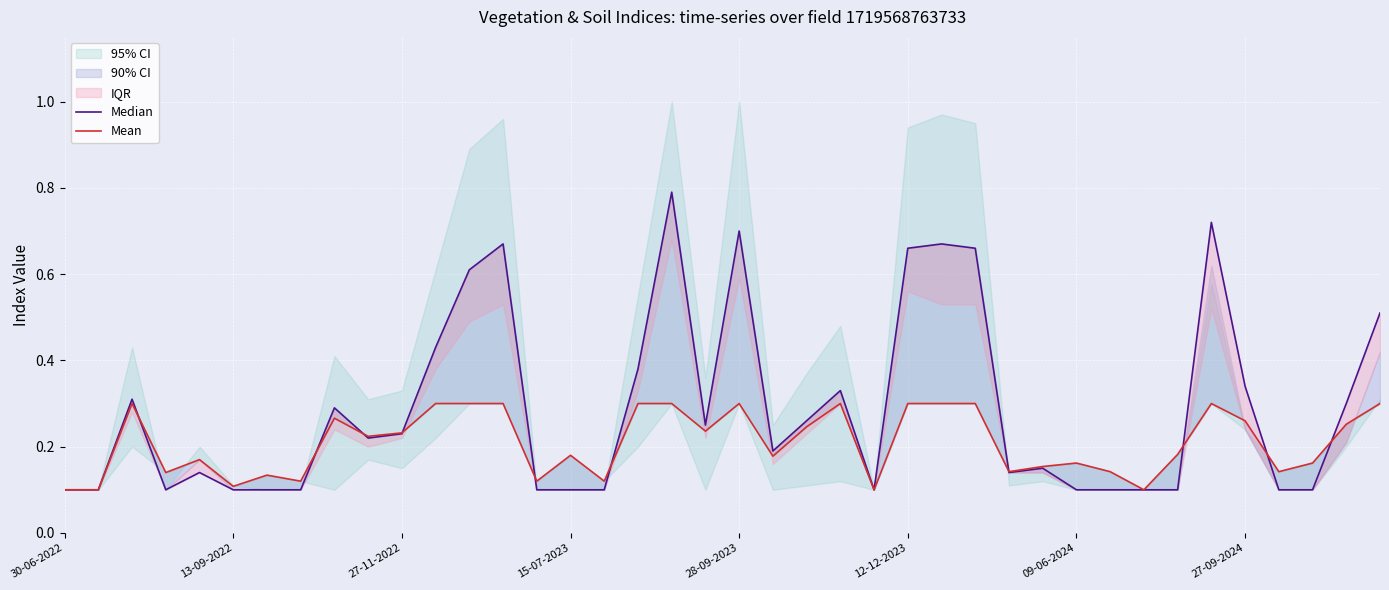

Is it true that Mean equals 0.1 at 18?

False